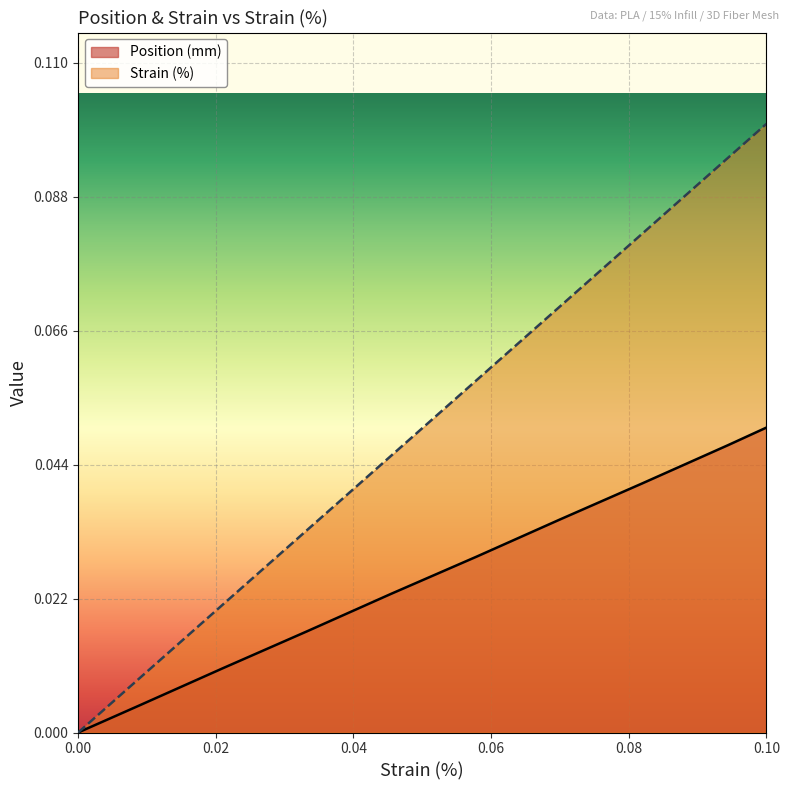

Count the number of data series in this chart.

2